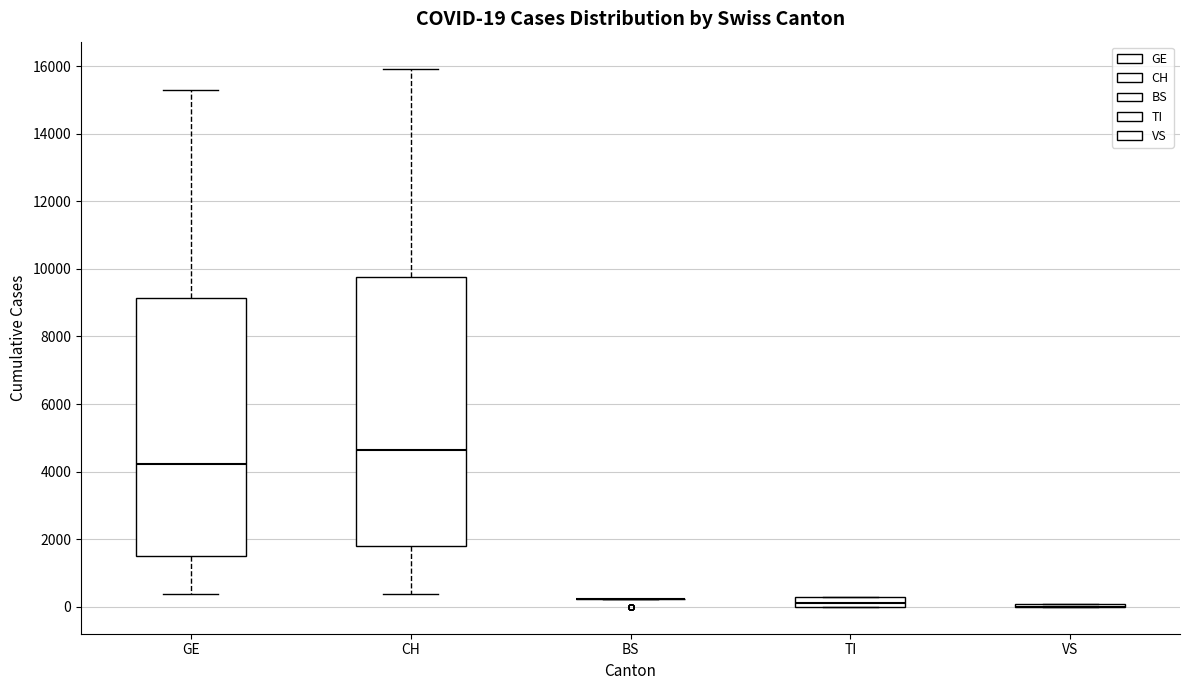

Which box is the tallest, from its lower edge to its upper edge?

CH